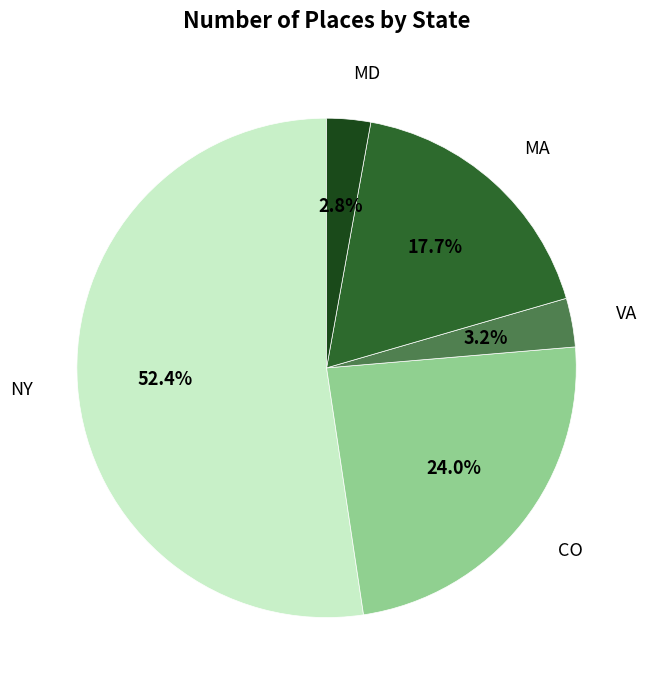

True or false: MA accounts for 23% of the total.

False